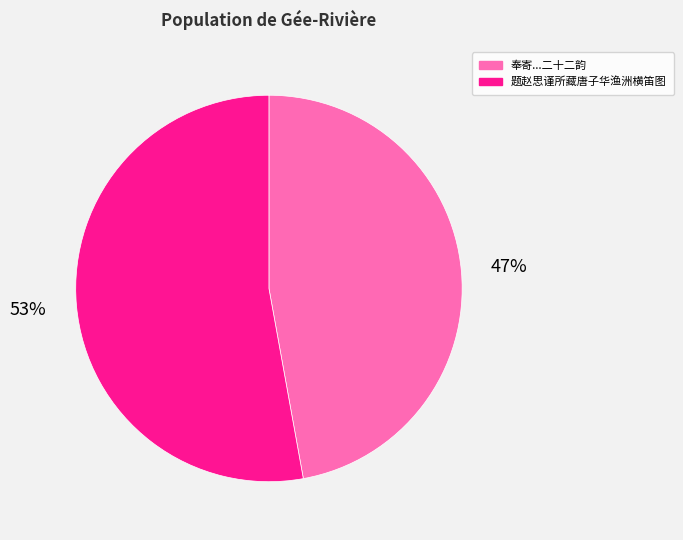

To the nearest percent, what is the difference between the largest and smallest slice percentages?

6%